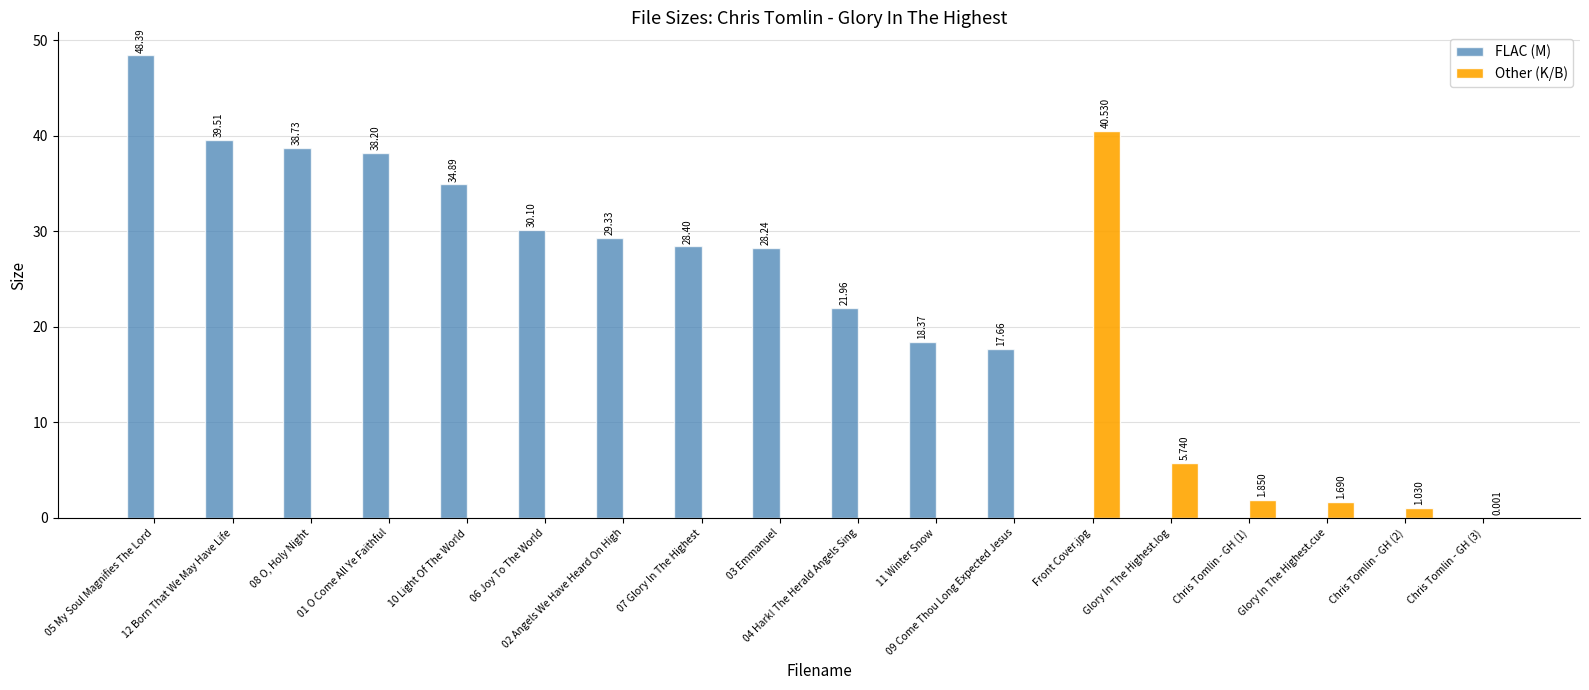

What is the difference between the maximum and second lowest values in the FLAC (M) series?

48.4